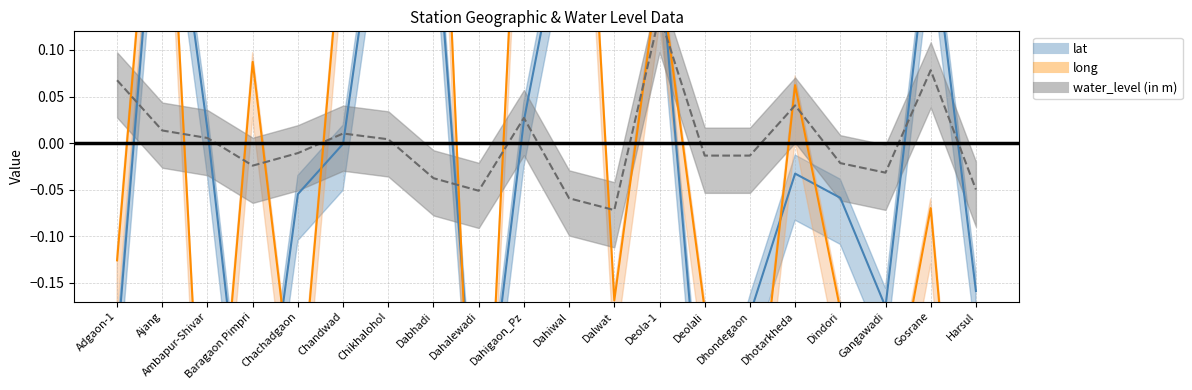

Is the value of long at Deolali greater than the value of lat at Harsul?

No